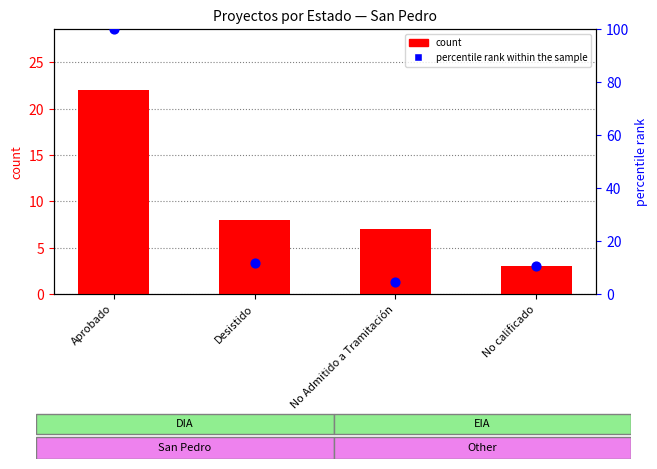

Which series reaches the minimum Y coordinate?

count